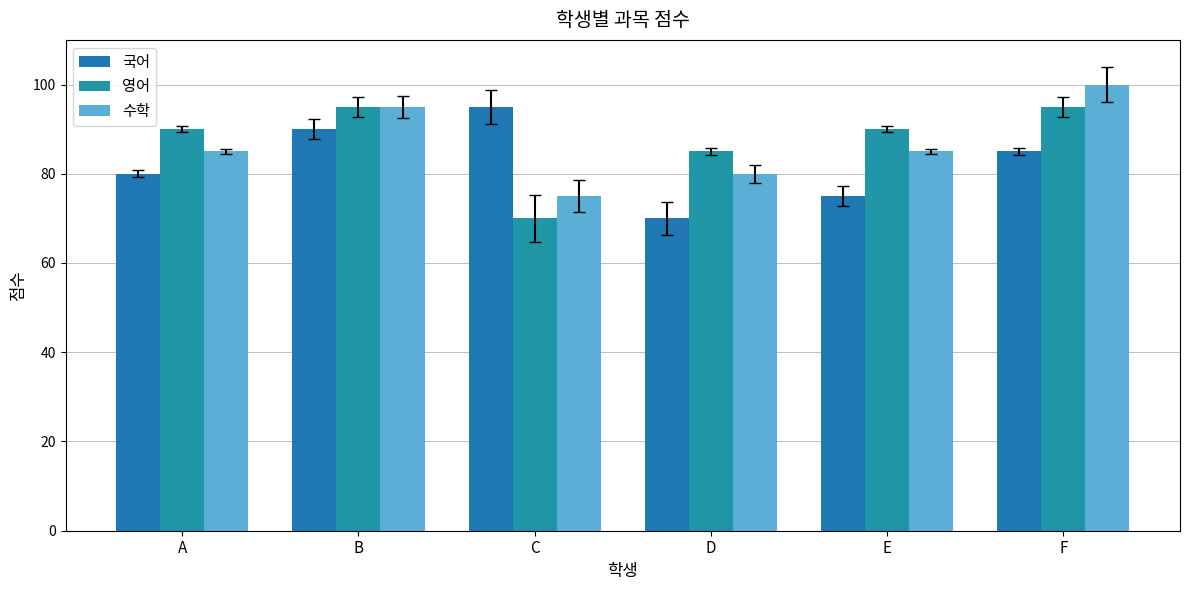

Which label corresponds to the largest value in the chart?

F